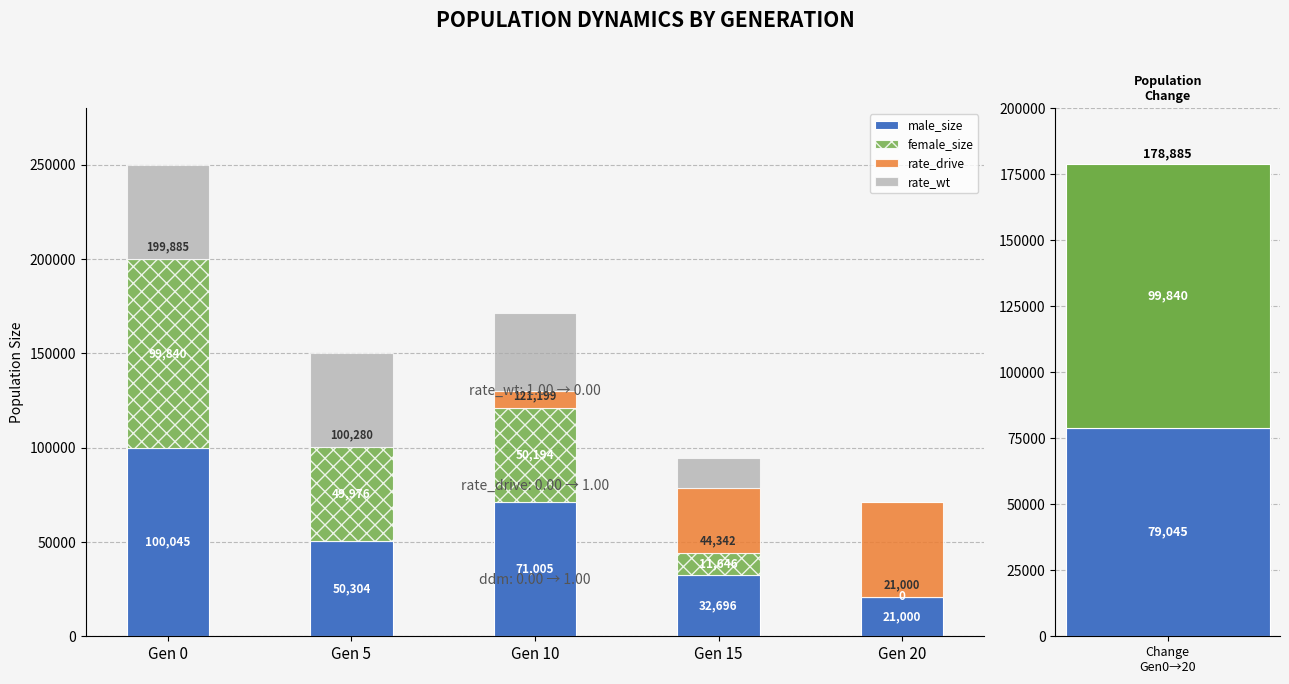

List the labels in order of rate_wt value, largest first.

Gen 0, Gen 5, Gen 10, Gen 15, Gen 20